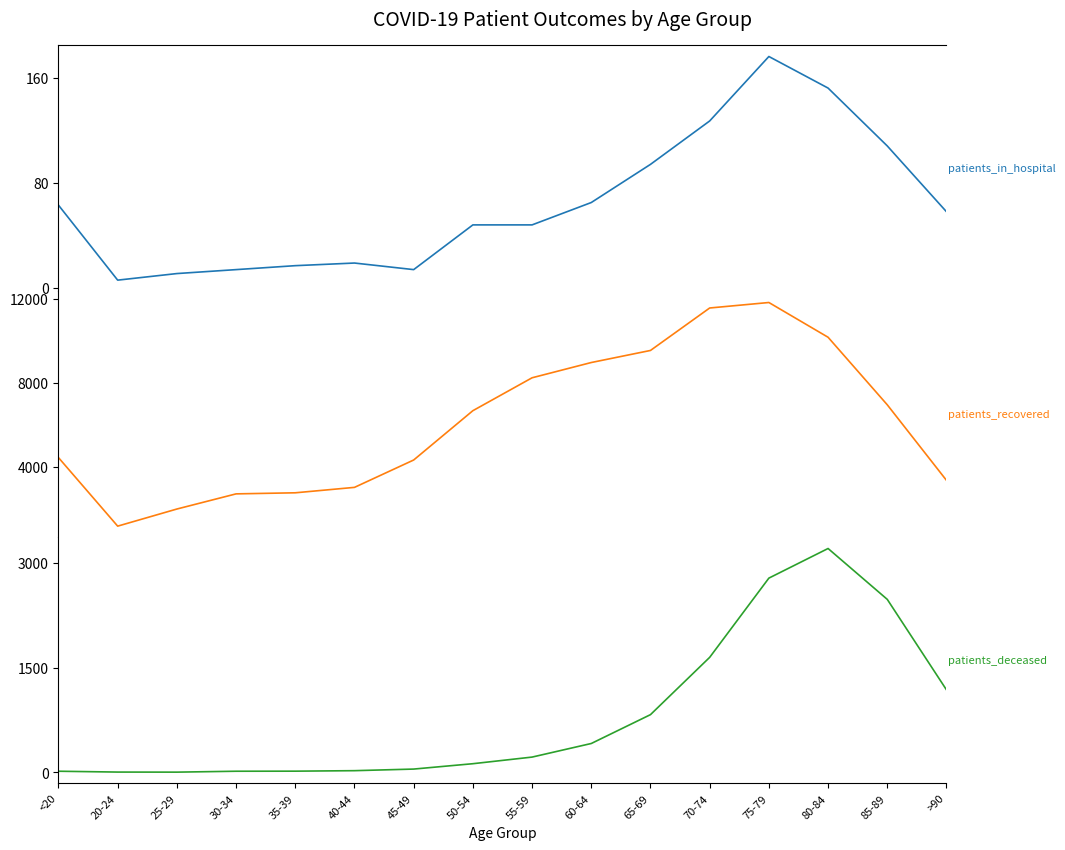

At how many categories does at least one series exceed 4421?

9